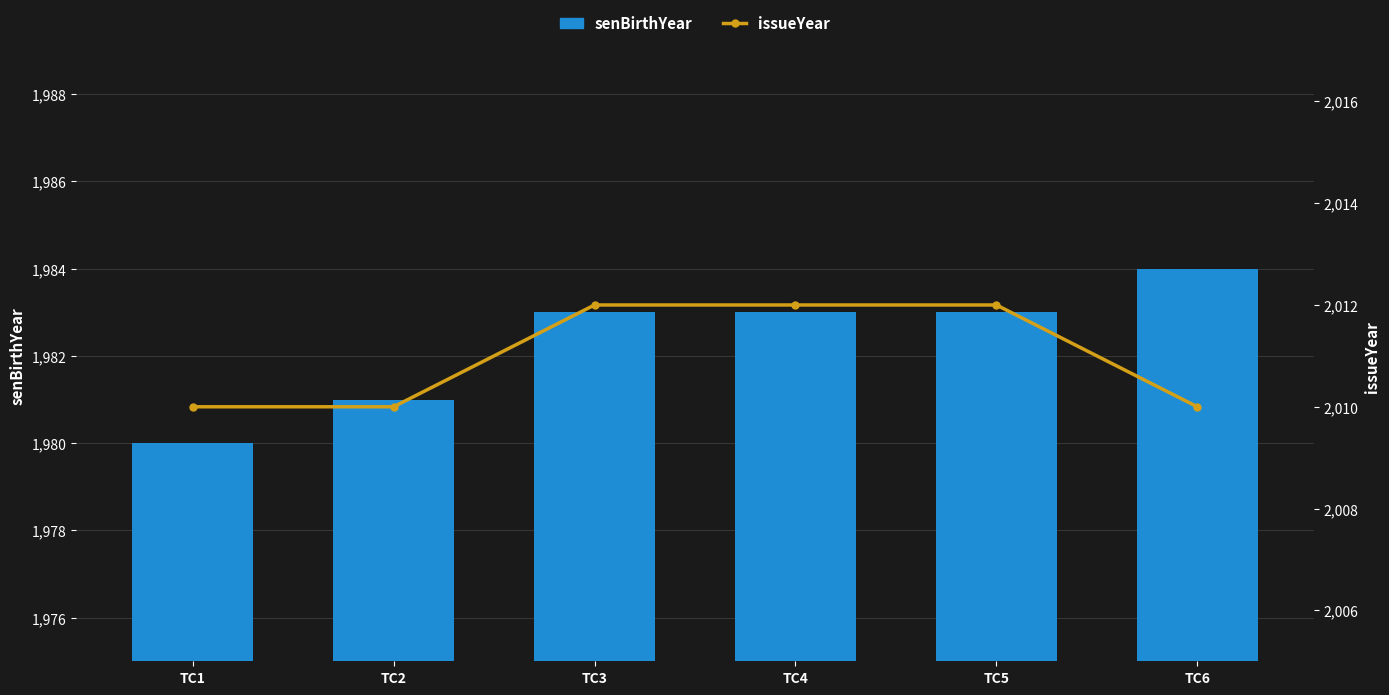

What is the value of the senBirthYear bar at the 2nd from the left?

1981